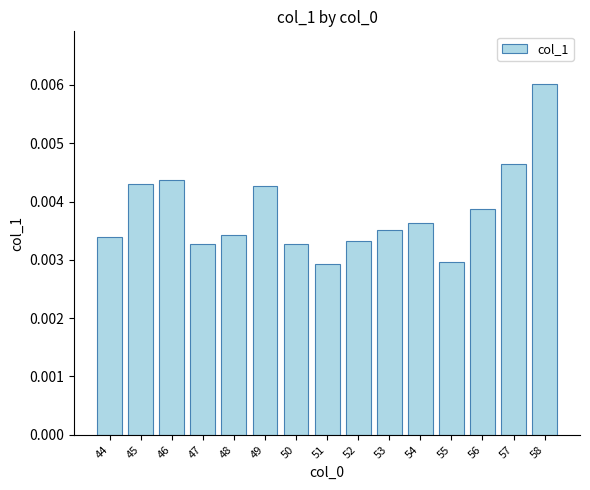

Which has a higher value, 55 or 45?

45